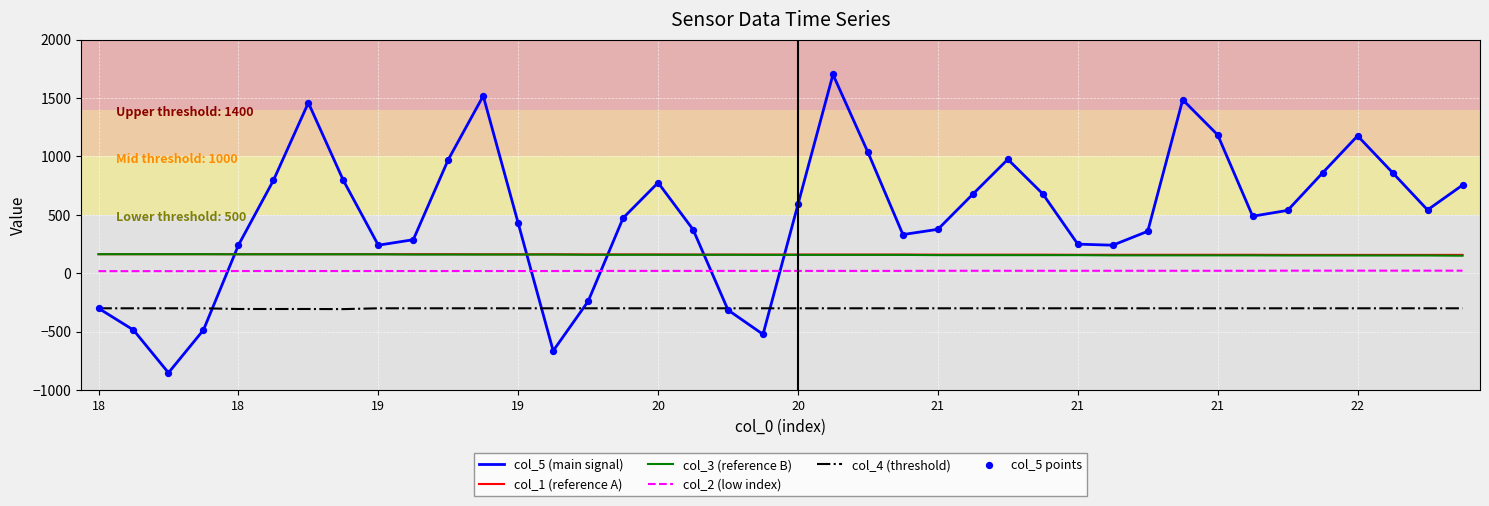

Which series has the largest total across all categories?

col_5 (main signal)